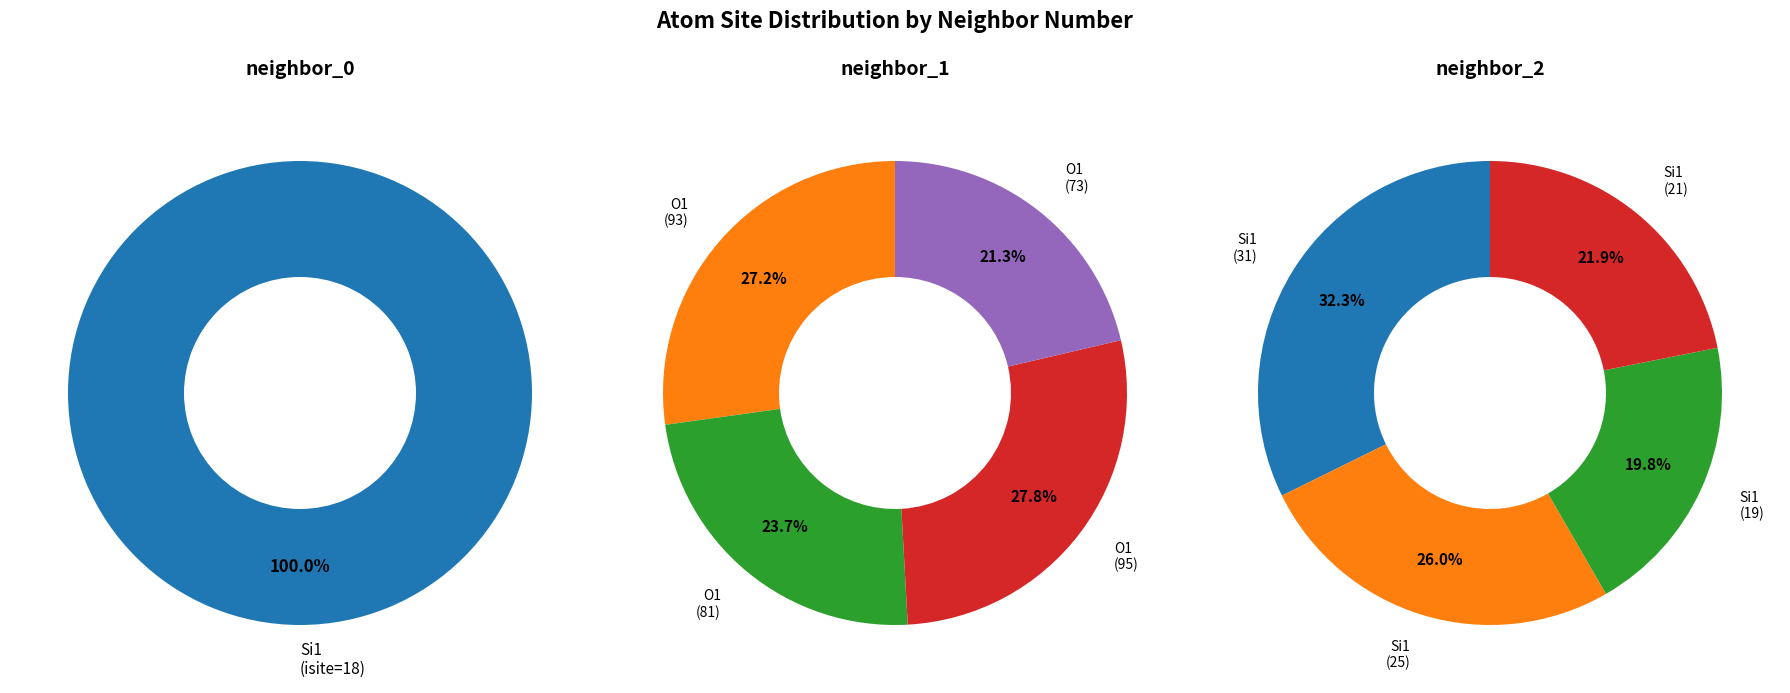

The Si1 (isite=19) slice represents 12% of the pie. True or false?

False